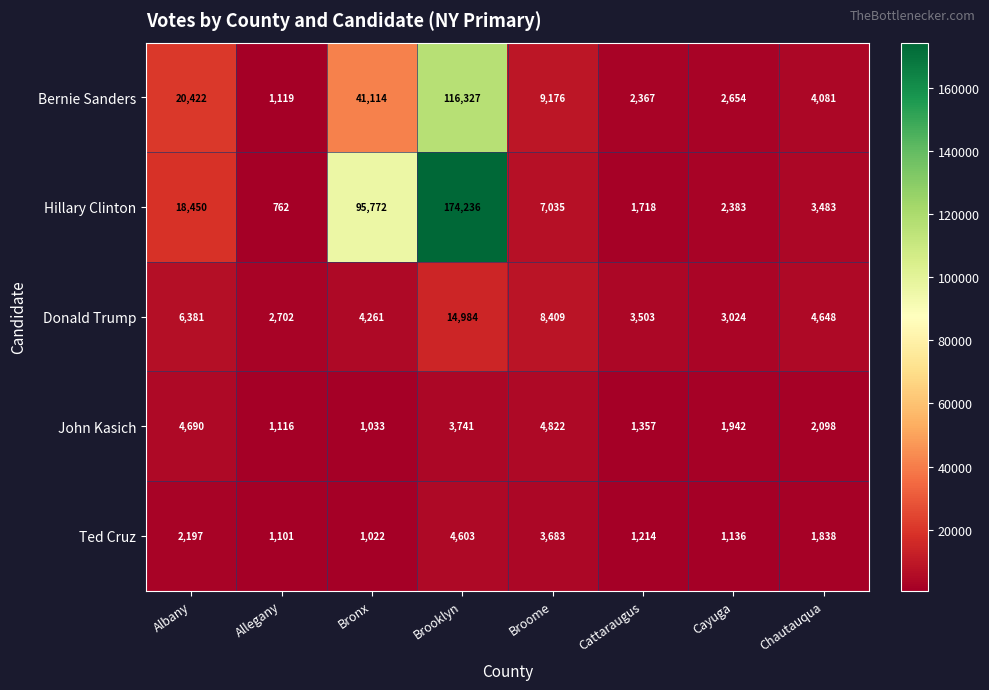

How many data points does each series have?

8